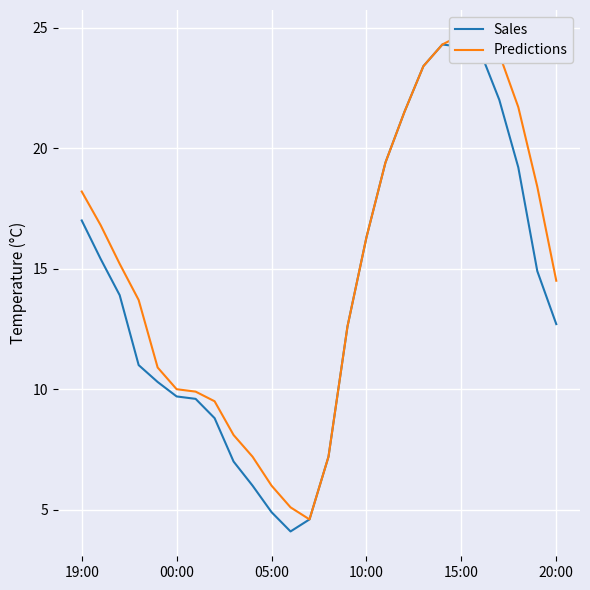

Is the value of Sales at 19:00 greater than the value of Predictions at 12?

Yes